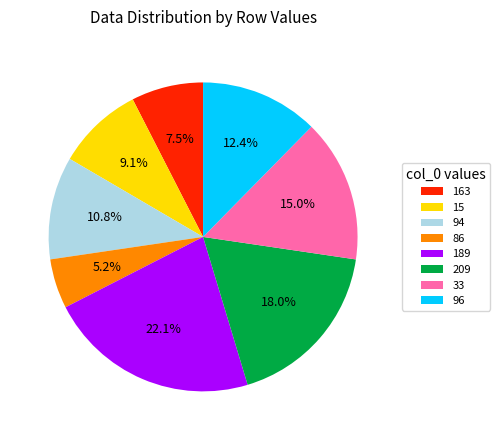

What is the largest slice in the pie chart?

189